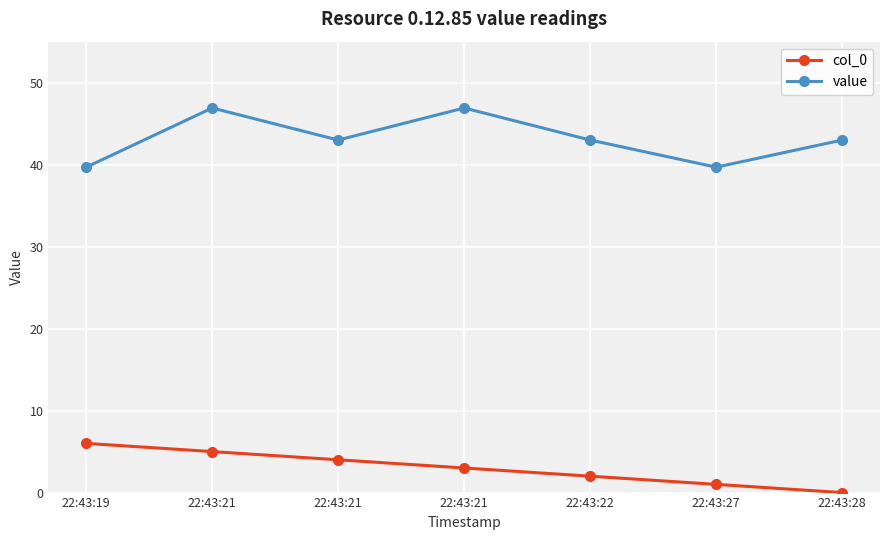

List the labels in order of value value, smallest first.

22:43:19, 22:43:27, 22:43:21, 22:43:22, 22:43:28, 22:43:21, 22:43:21